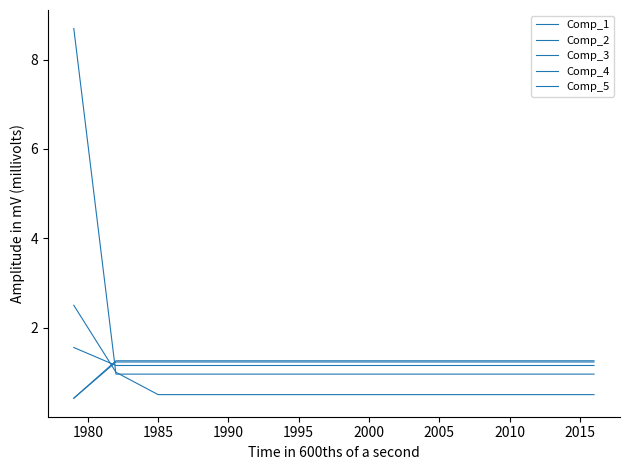

Which series has the largest range (max minus min)?

Comp_2